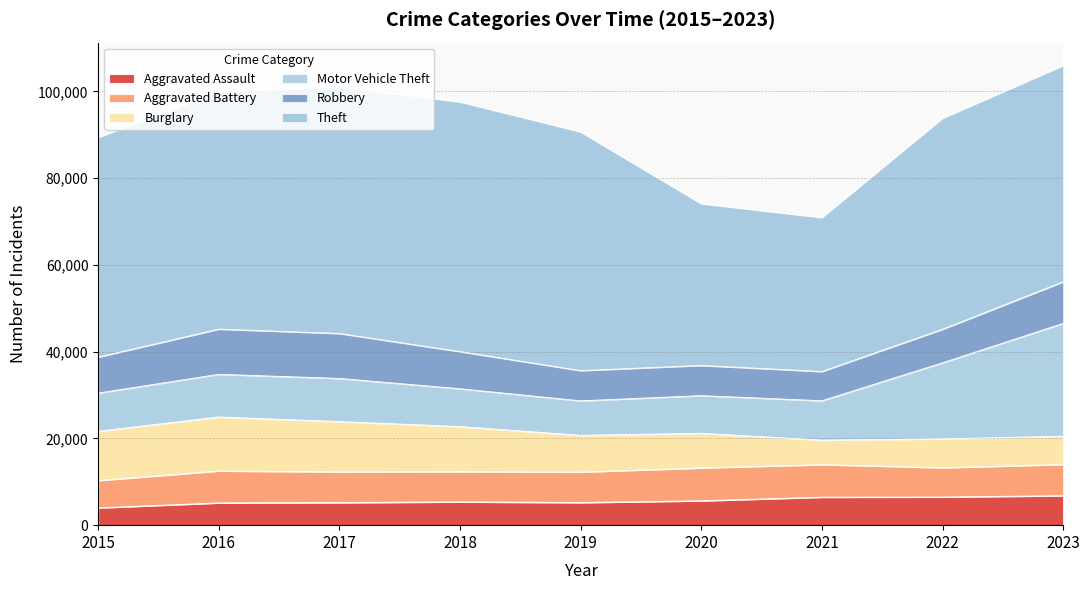

Rank the categories by Burglary value from highest to lowest.

2016, 2017, 2015, 2018, 2019, 2020, 2022, 2023, 2021